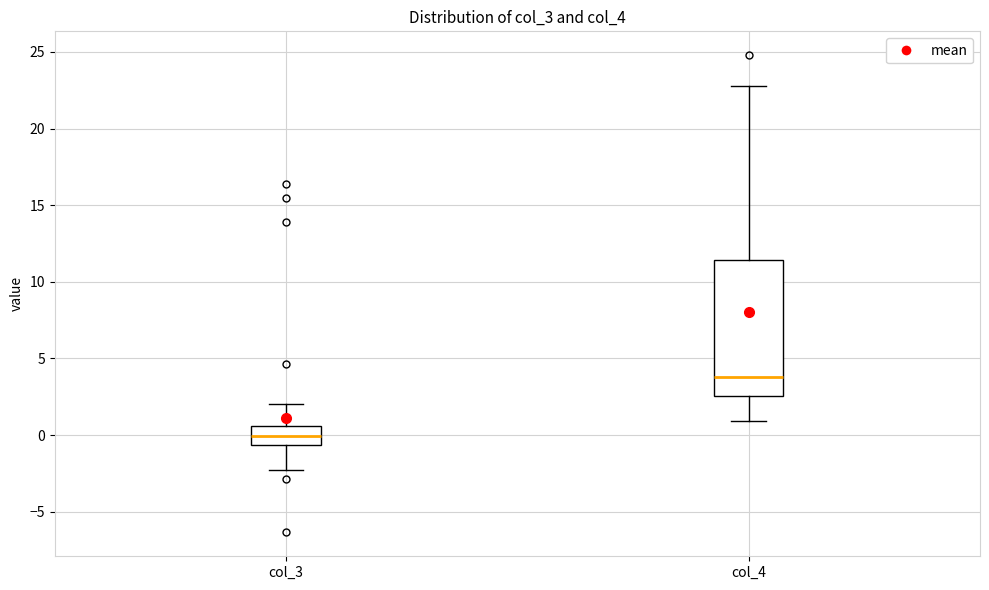

Which box's median line is the highest?

col_4